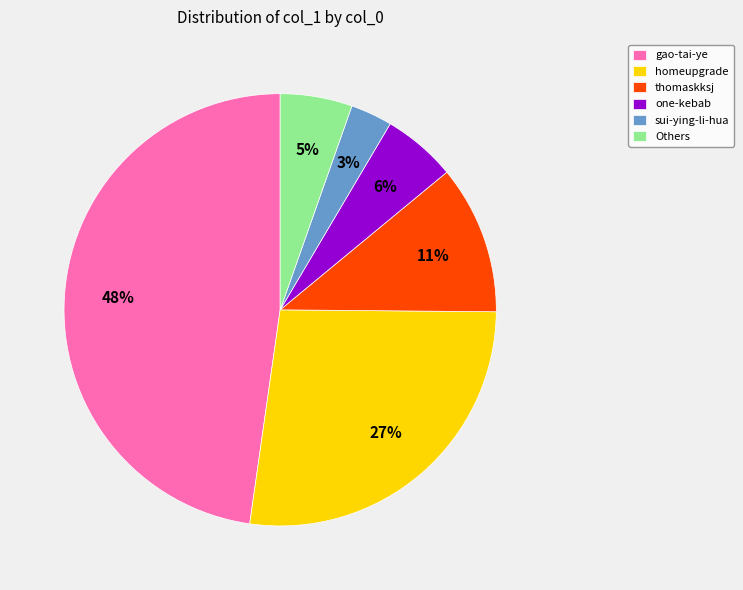

Combined, do thomaskksj and Others account for over 50%?

No